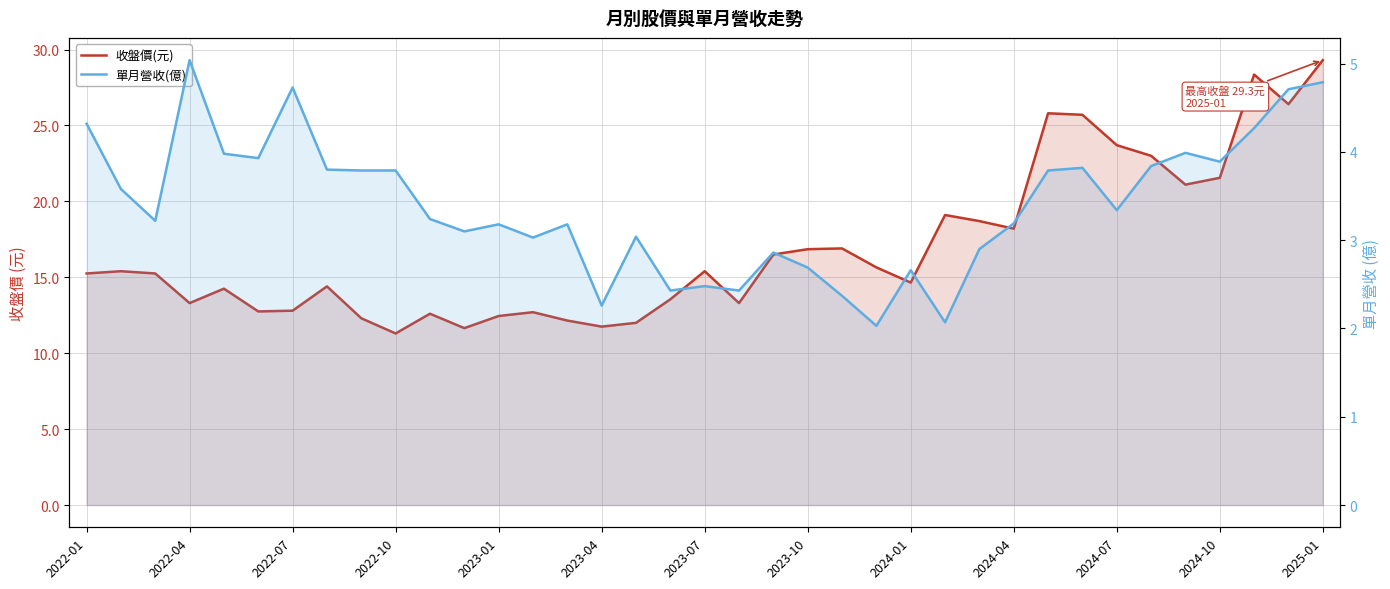

How many series are shown in this chart?

2